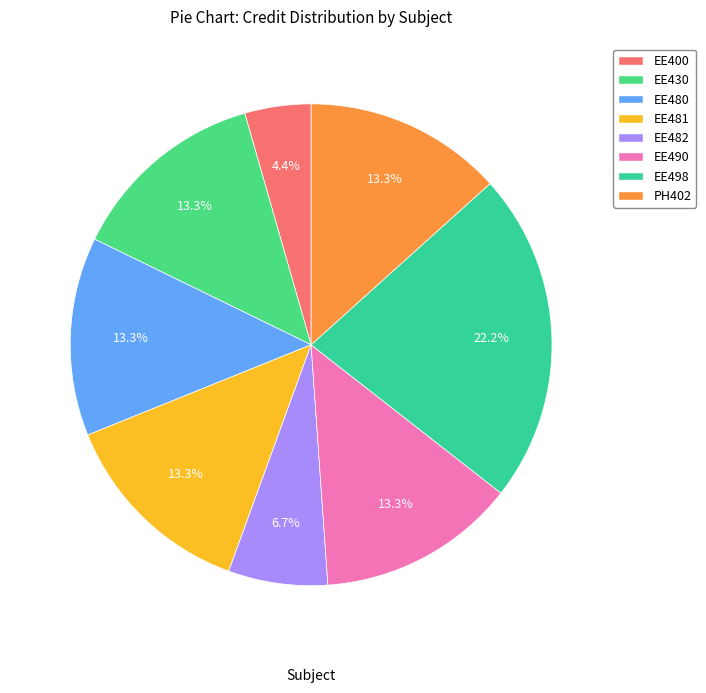

To the nearest percent, what percentage of the pie is EE498?

22%